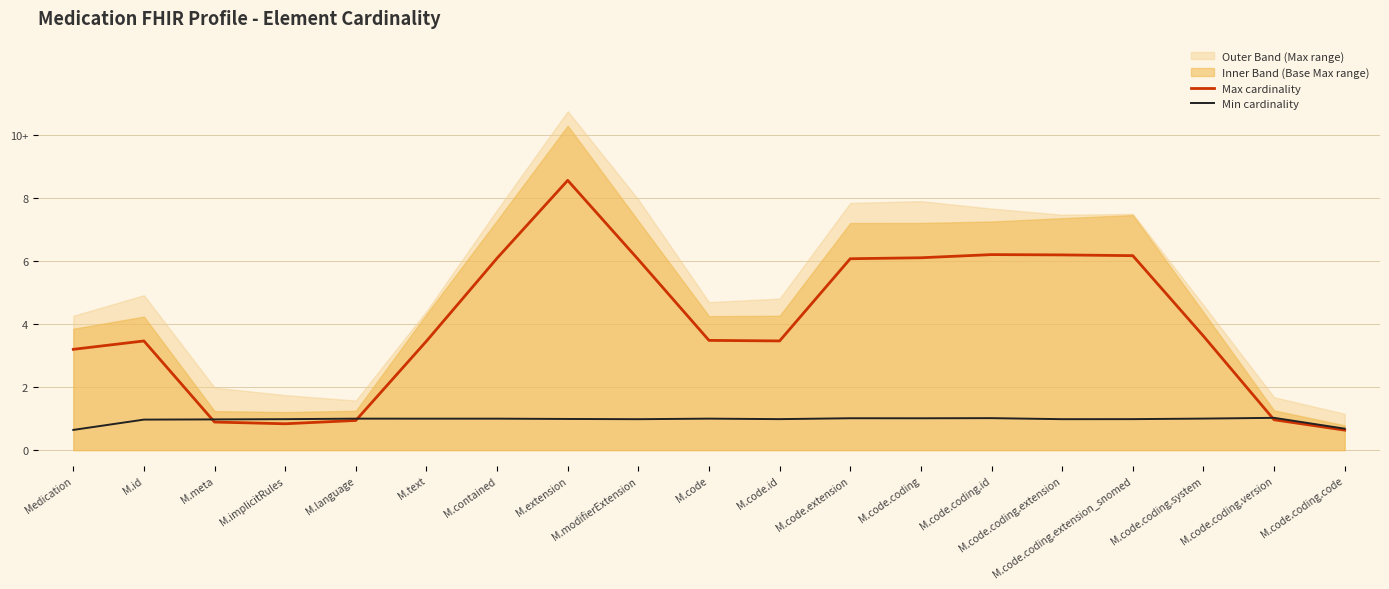

How many intersections are there between Min cardinality and Max cardinality?

3